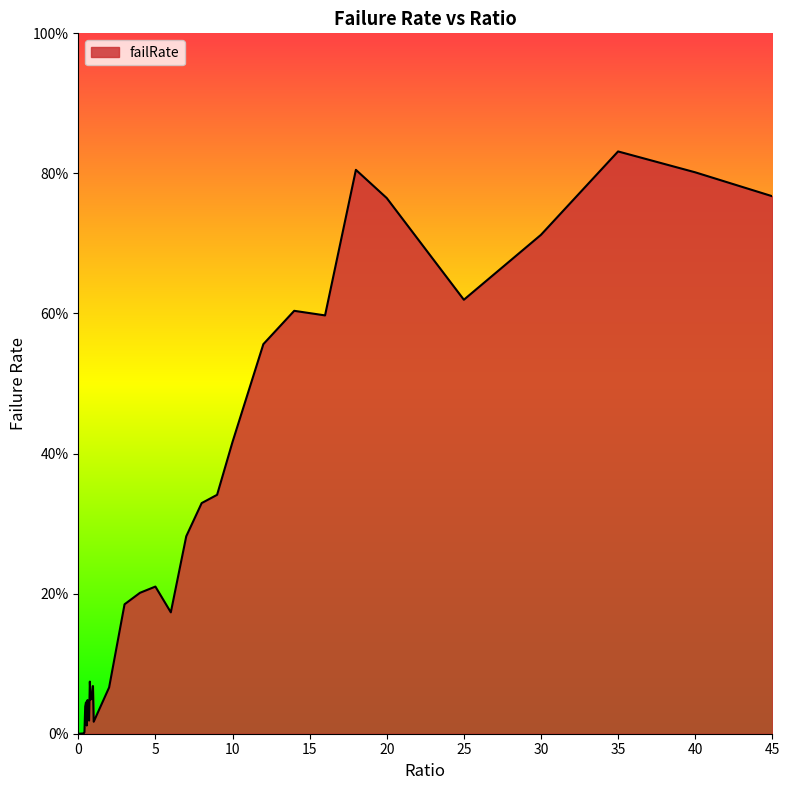

Reading right to left, list all the values displayed in this chart.

0.8	0.8	0.8	0.7	0.6	0.8	0.8	0.6	0.6	0.6	0.4	0.3	0.3	0.3	0.2	0.2	0.2	0.2	0.1	0.0	0.1	0.1	0.0	0.0	0.1	0.0	0.0	0.0	0.0	0.0	0.0	0.0	0.0	0.0	0.0	0.0	0.0	0.0	0.0	0.0